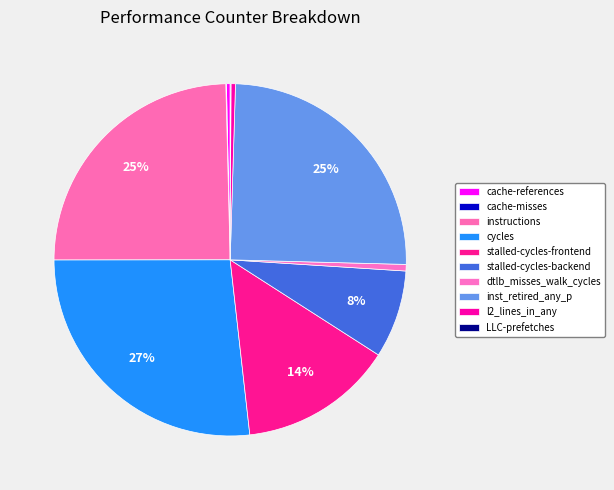

What percentage do cycles and cache-misses together represent?

26.8%